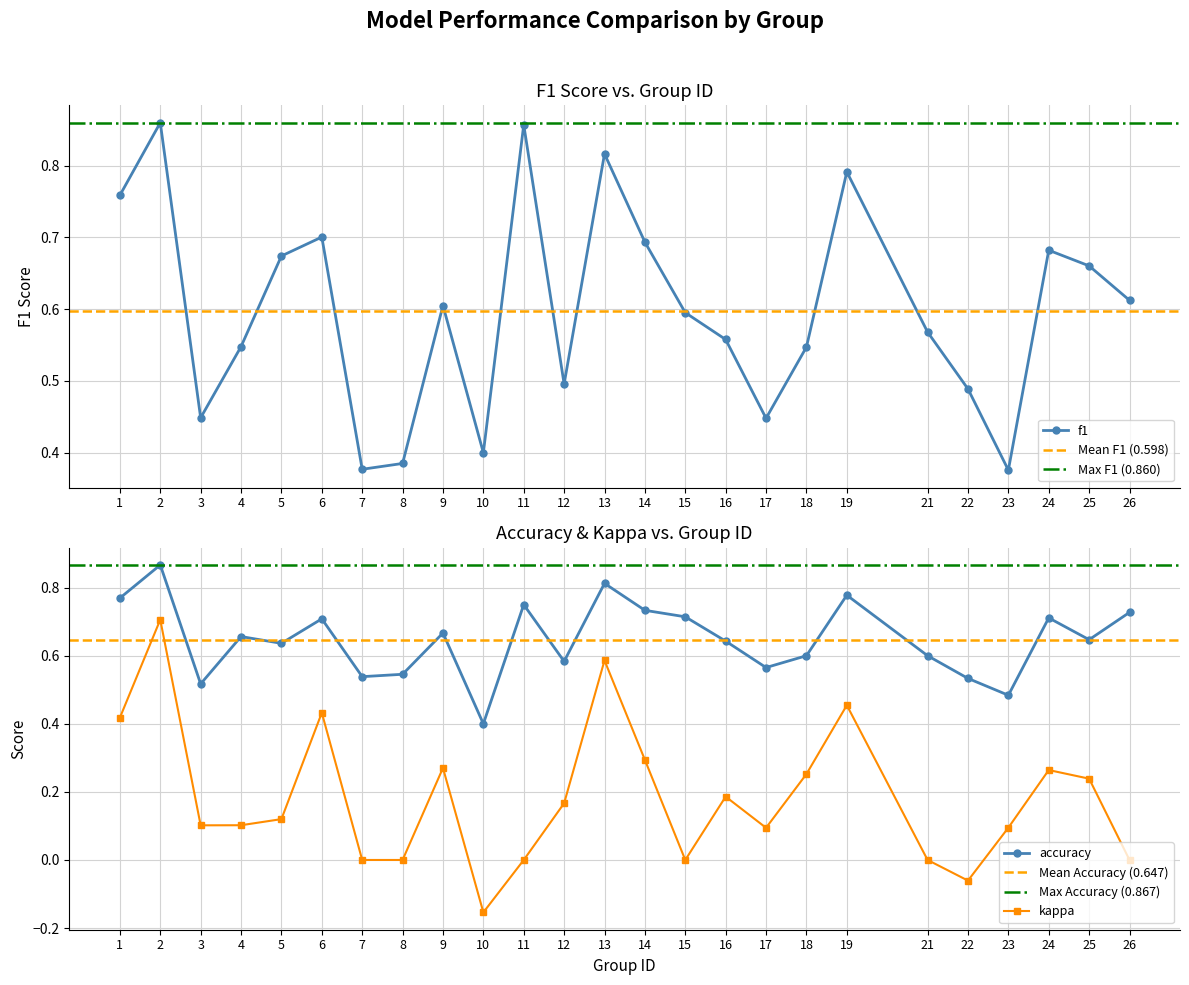

Count the number of categories in the chart.

25